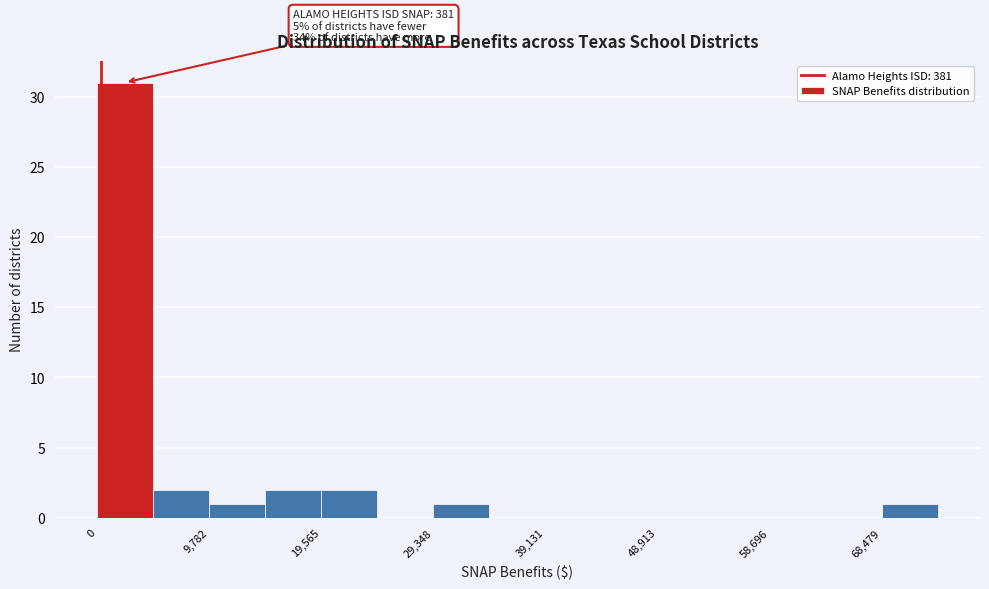

Over which range of the x-axis is the bar tallest?

0 to 5000